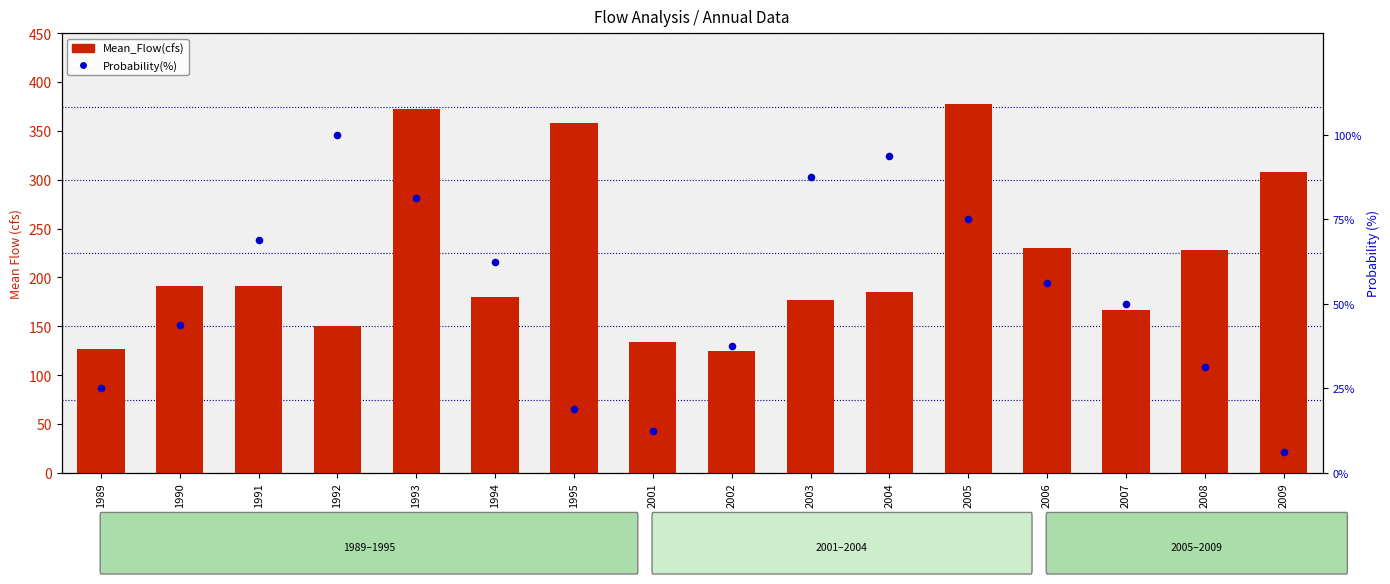

Which series contains the lowest Y value?

Probability(%)